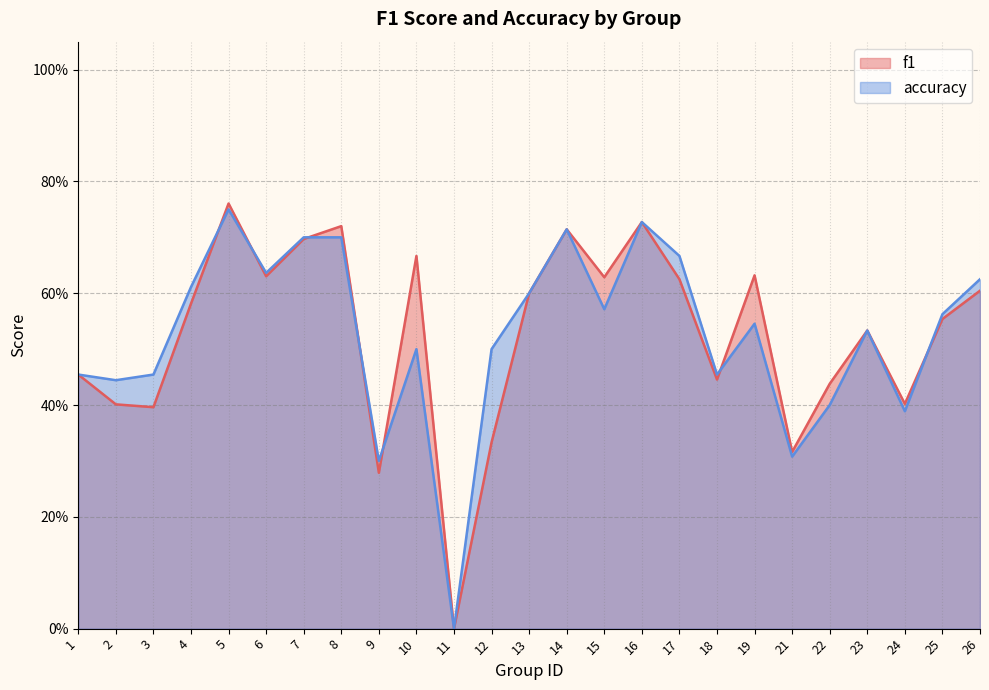

What are all the series names shown in the legend?

f1, accuracy